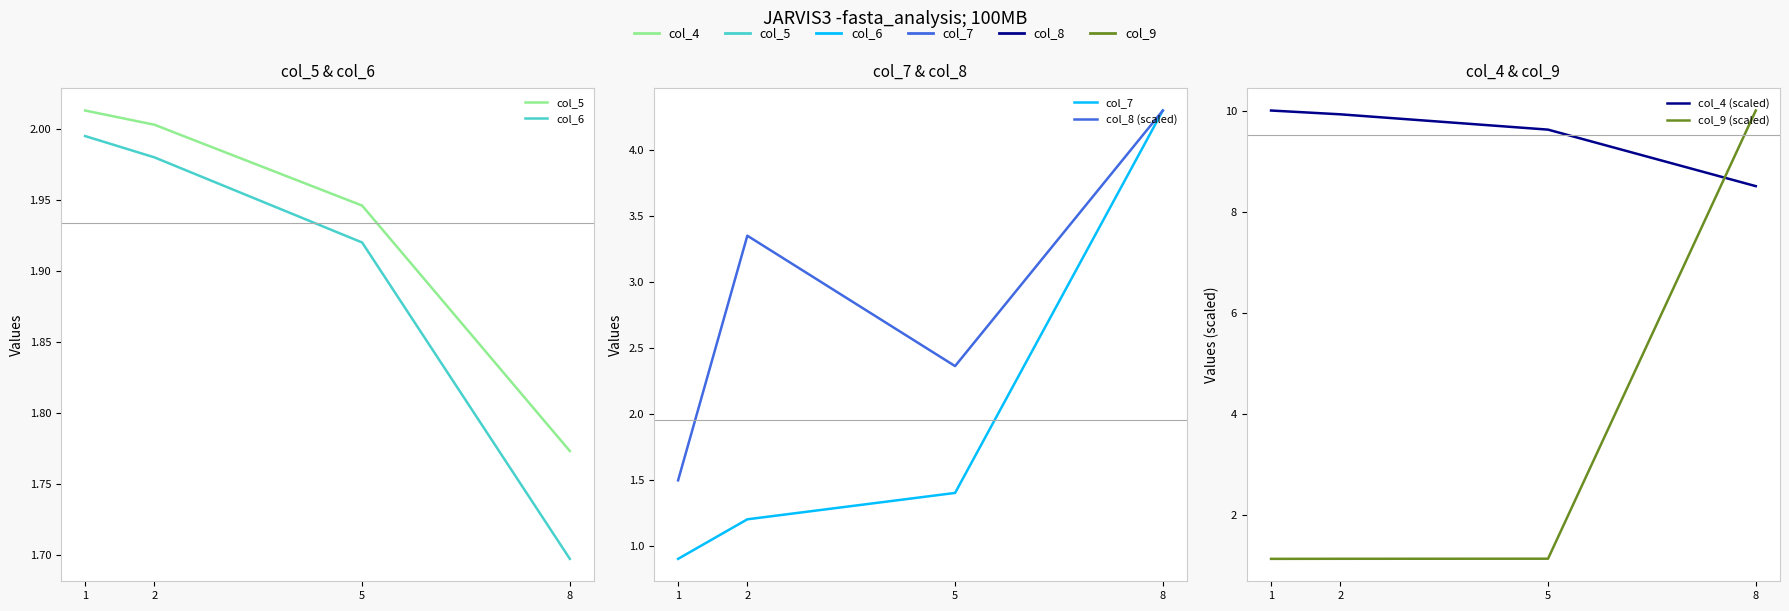

True or false: col_7 has more than 0 interior local peaks.

False